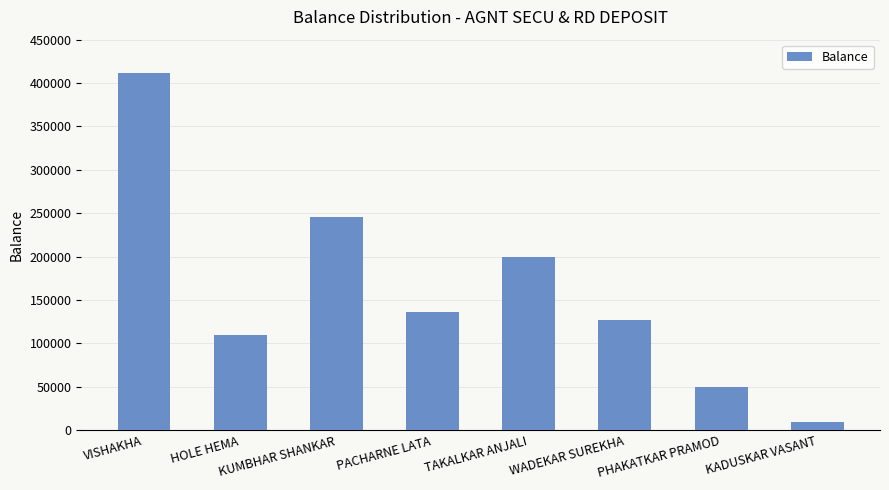

What is the maximum value shown in the chart?

411262